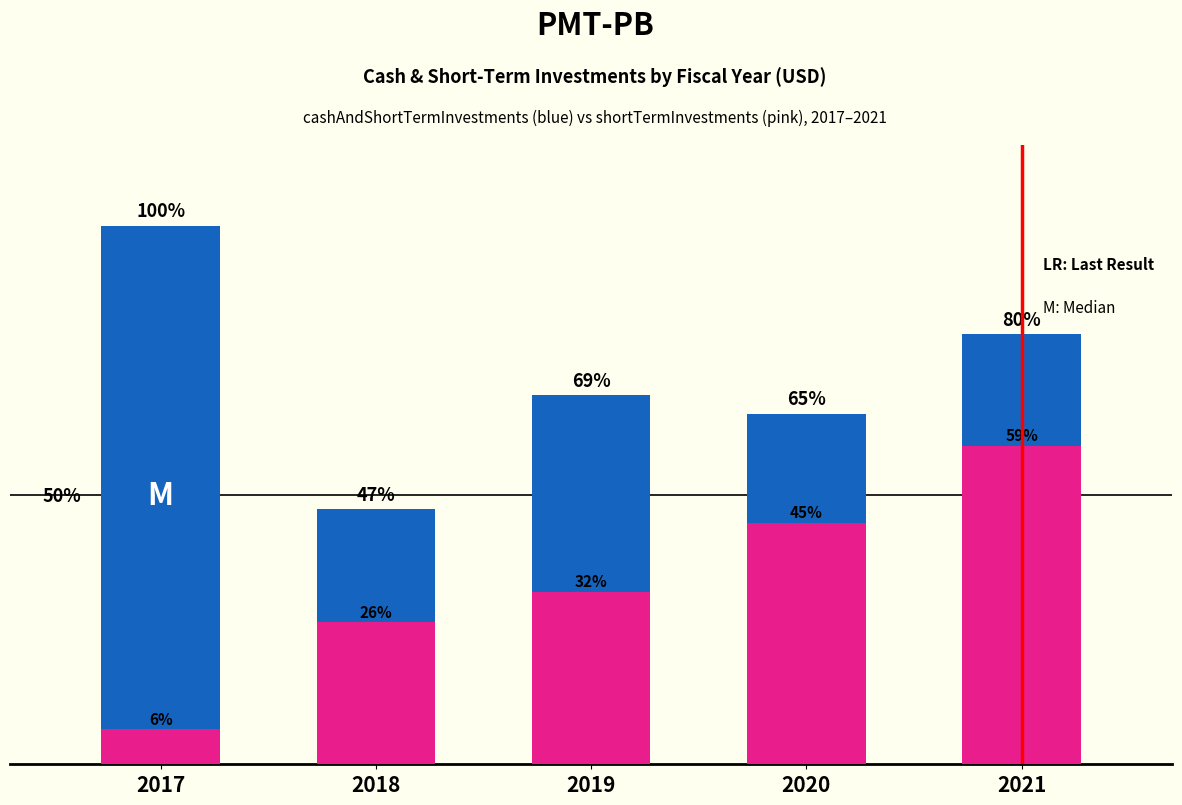

The shortTermInvestments series shows 90836000 at 2019. True or false?

True